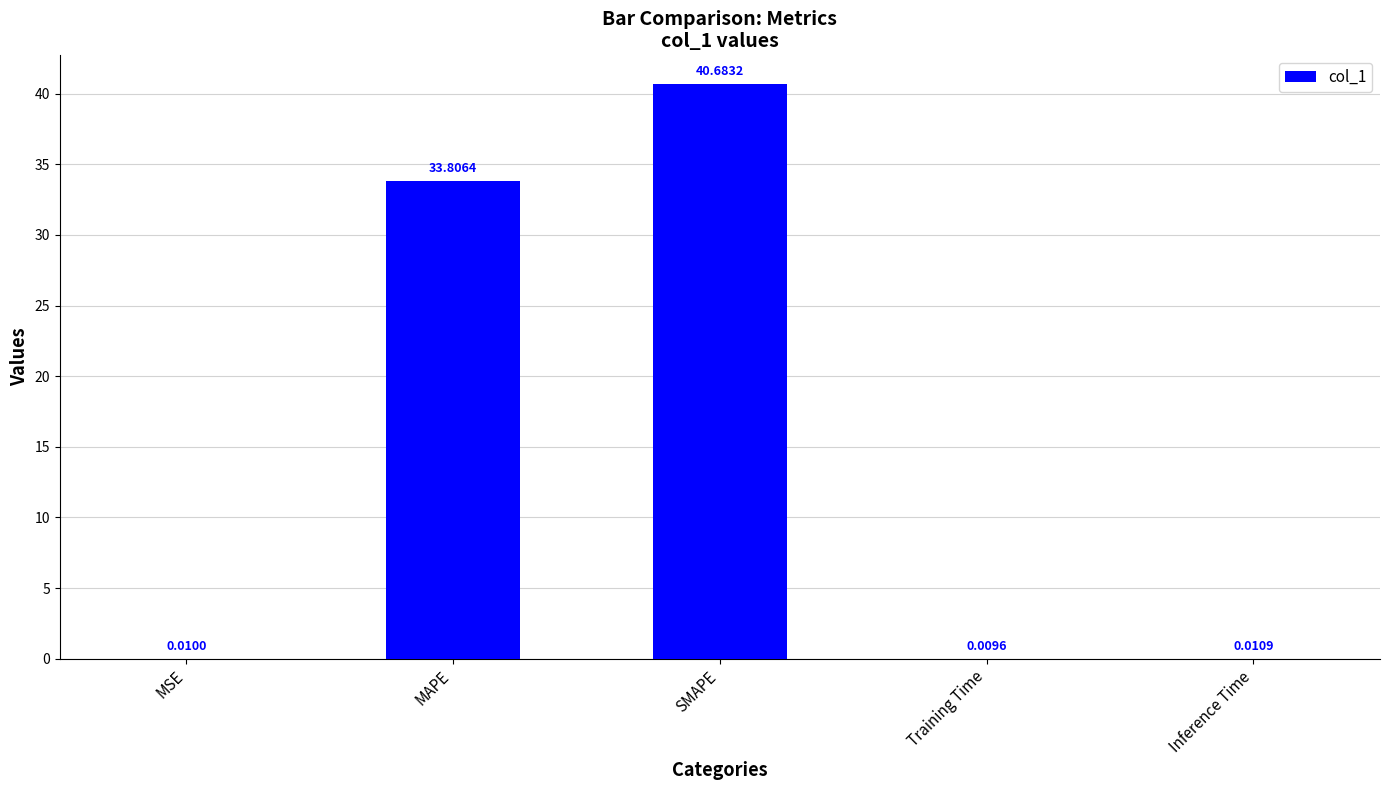

What is the sum of all values?

74.5